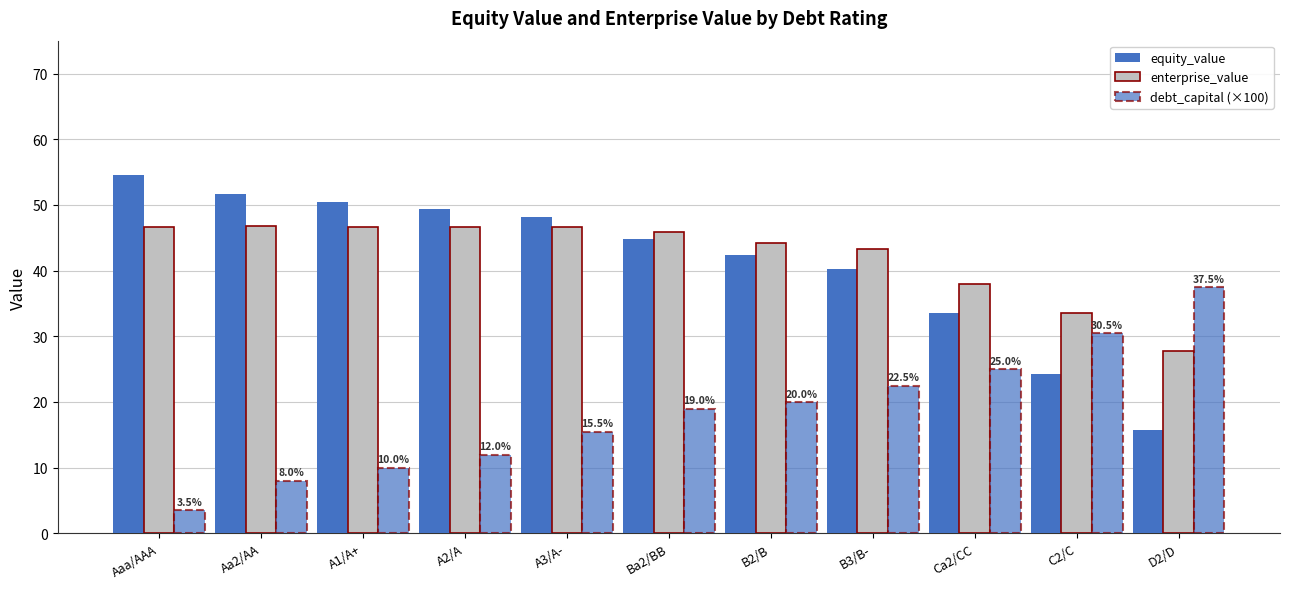

Read the enterprise_value value at Aa2/AA.

46.8